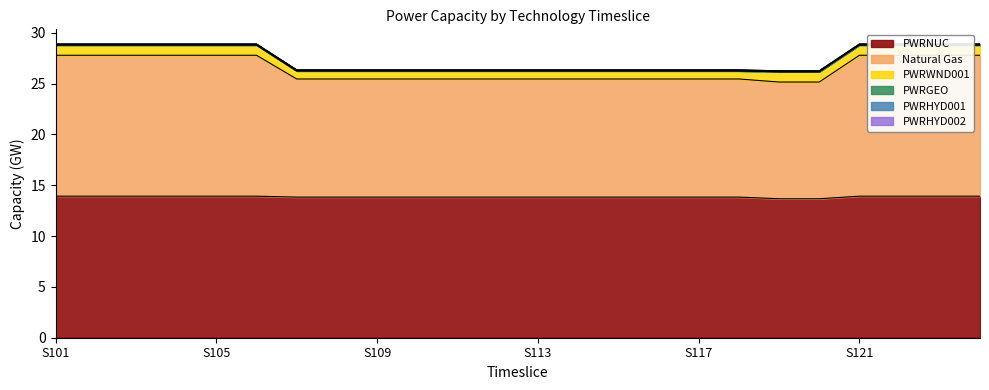

List the labels in order of PWRWND001 value, largest first.

S101, S102, S103, S104, S105, S106, S119, S120, S121, S122, S123, S124, S107, S108, S109, S110, S111, S112, S113, S114, S115, S116, S117, S118